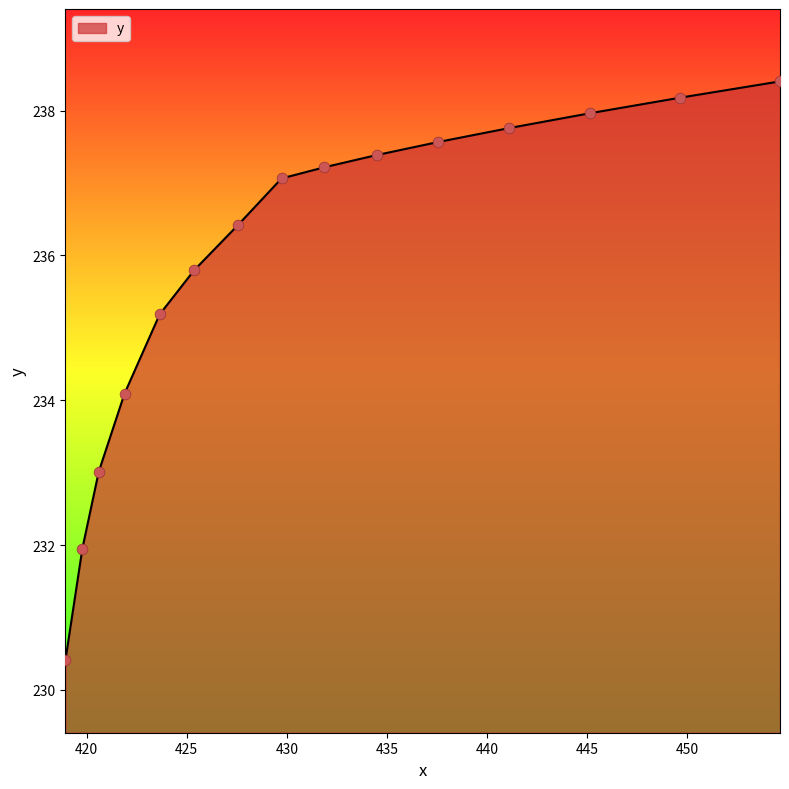

What is the maximum value shown in the chart?

238.4